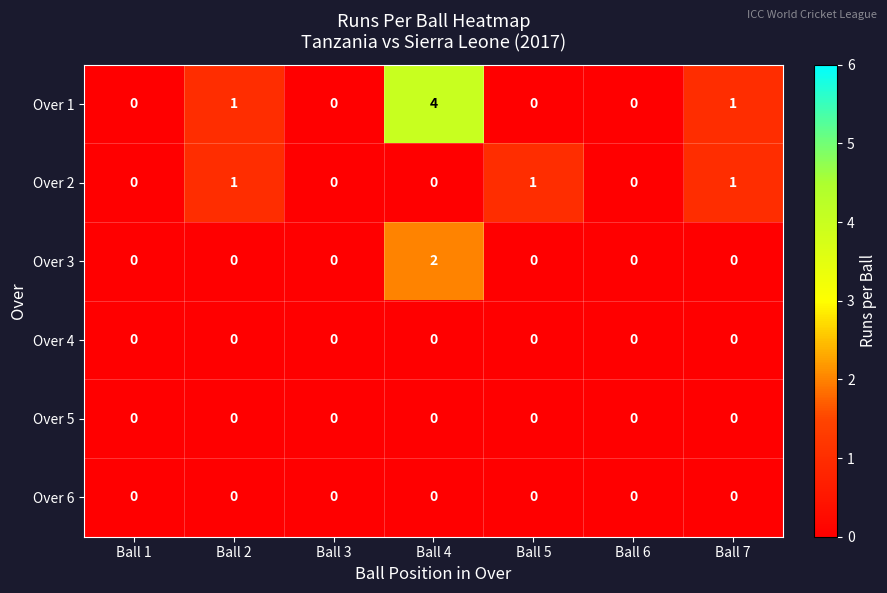

How many Over 3 values are between 0 and 1?

6